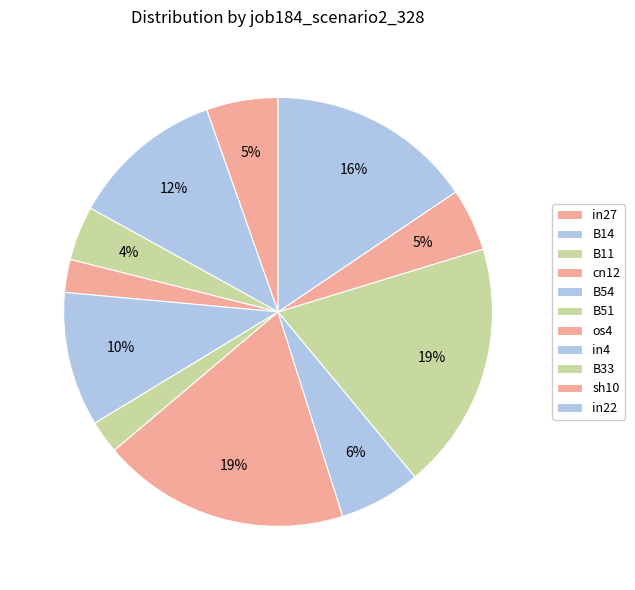

Count the number of slices in the pie.

11